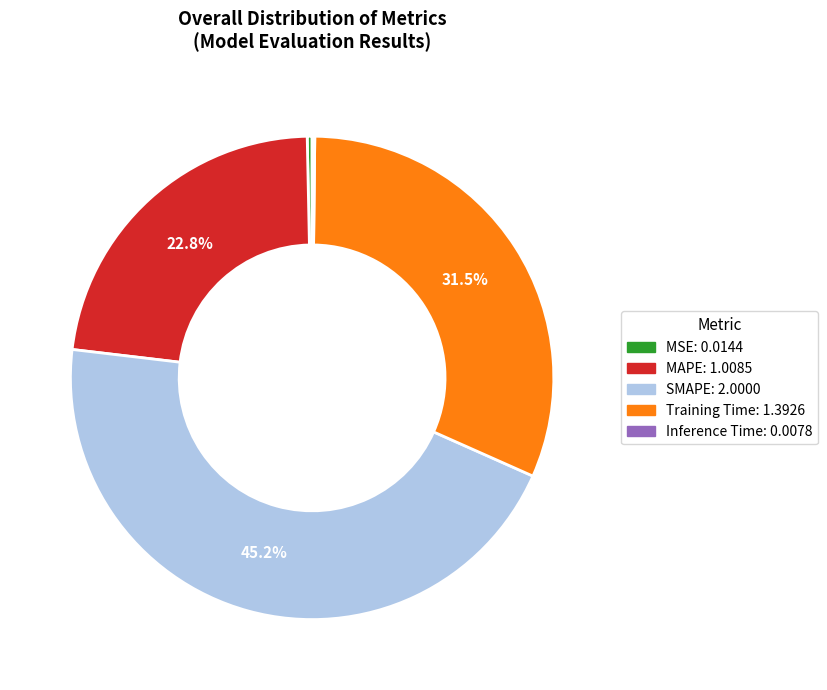

To the nearest percent, what is the combined percentage of MSE and SMAPE?

46%